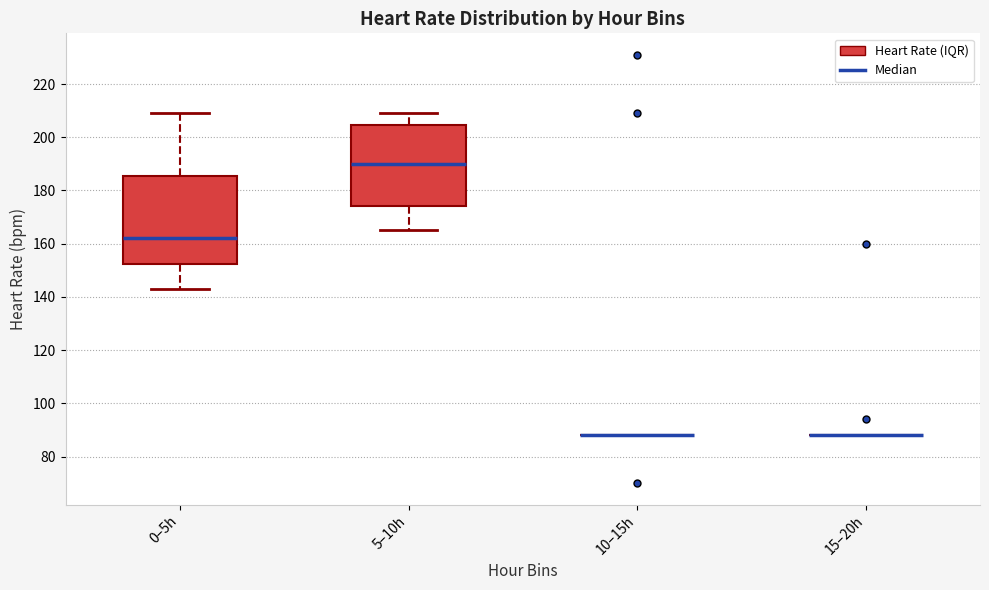

Reading left to right, read every box against the y-axis: the position of its median line, the range the box covers, and the ends of its whiskers. The values are not printed on the chart, so give them approximately, as read against the axis.

0–5h: median 162, box 152 to 186, whiskers 144 to 210
5–10h: median 190, box 174 to 204, whiskers 166 to 210
10–15h: box collapsed to a line at 88, whiskers 88 to 88
15–20h: box collapsed to a line at 88, whiskers 88 to 88